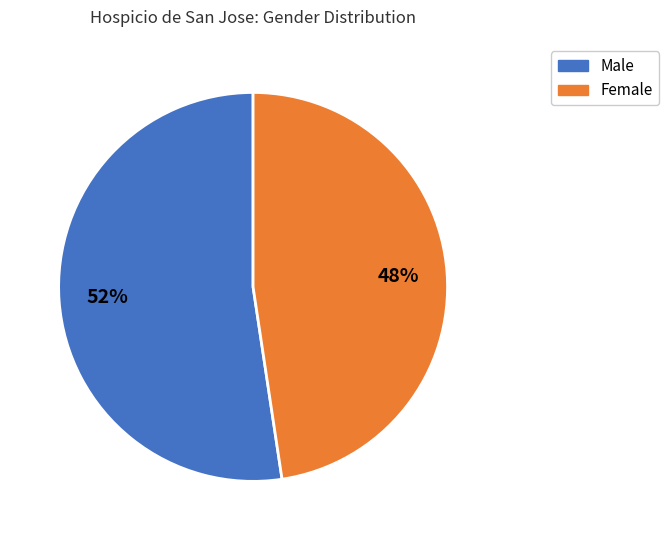

Is the sum of Male and Female greater than half?

Yes